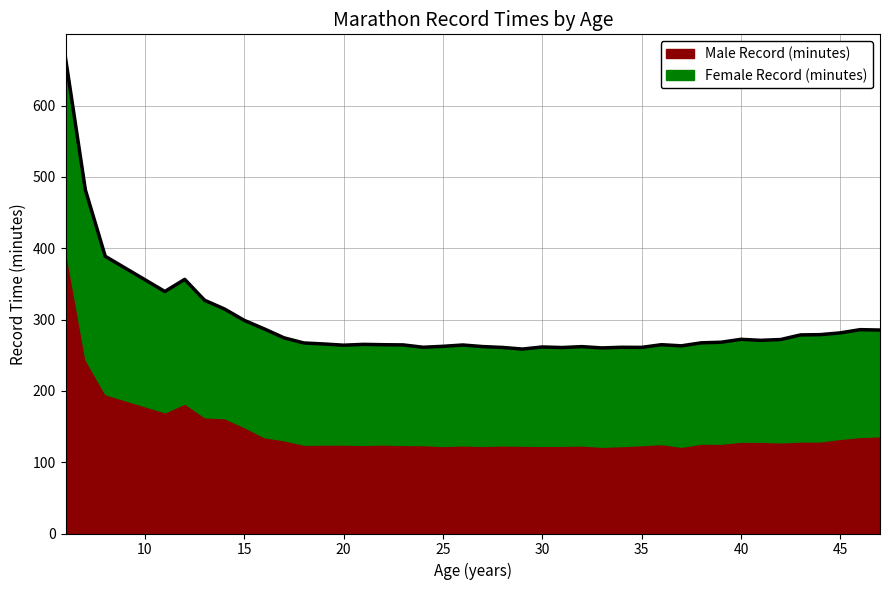

What is the difference between the second highest and second lowest values?

221.6